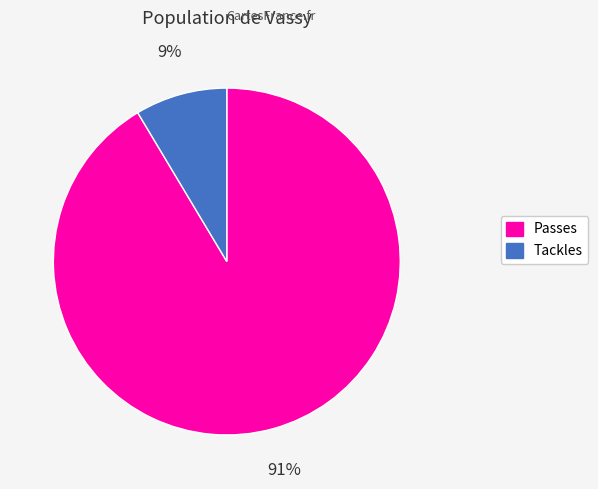

What percentage is the Tackles slice, to the nearest percent?

9%